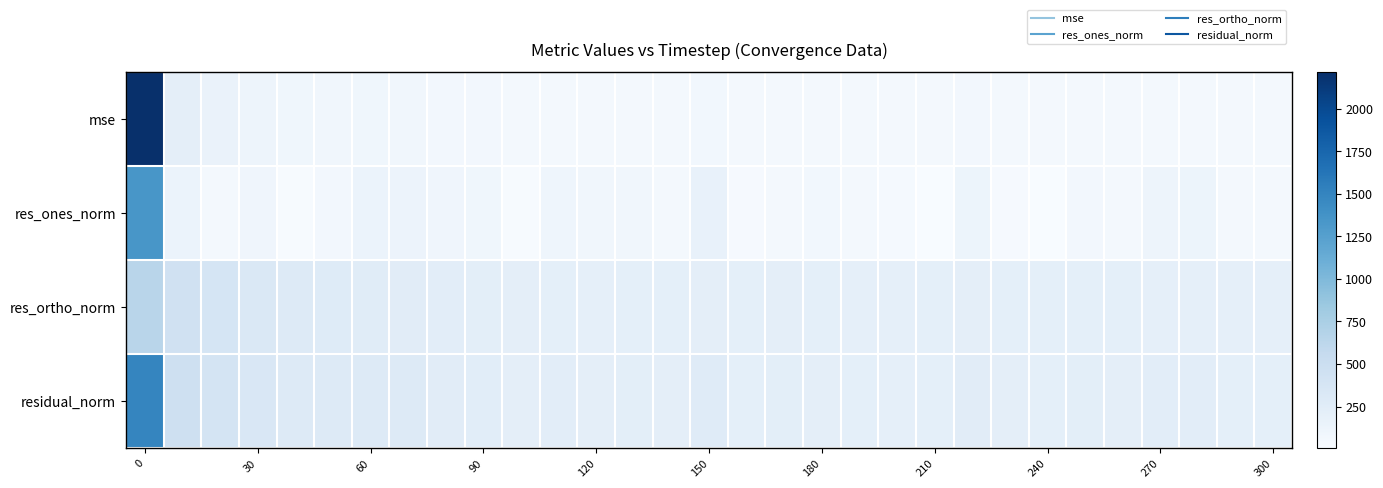

Reading left to right, transcribe all the data shown in this chart.

mse: 2218.7	218.4	149.3	117.6	87.2	79.9	85.2	80.3	63.1	57.9	46.9	56.0	48.2	49.7	46.5	72.6	44.0	50.1	47.6	43.3	41.3	43.4	62.0	45.5	42.4	49.4	46.4	53.7	56.0	44.4	42.0
res_ones_norm: 1339.9	142.6	45.0	99.0	15.5	63.2	138.3	132.4	94.3	91.6	16.5	103.3	80.5	77.1	45.4	161.9	30.4	48.5	72.0	49.4	35.5	6.5	123.2	29.3	5.8	66.1	45.8	117.7	120.2	54.0	50.7
res_ortho_norm: 650.7	445.0	383.7	328.3	294.9	275.4	257.0	250.5	232.8	222.4	215.9	212.9	204.3	209.2	210.8	215.4	207.7	218.5	206.1	202.2	200.1	208.2	216.4	211.3	205.9	212.1	210.5	199.7	203.9	203.7	198.5
residual_norm: 1489.5	467.3	386.3	342.9	295.3	282.6	291.9	283.3	251.2	240.6	216.5	236.6	219.6	223.0	215.7	269.5	209.9	223.8	218.3	208.2	203.3	208.3	249.0	213.4	205.9	222.1	215.4	231.8	236.7	210.8	204.8